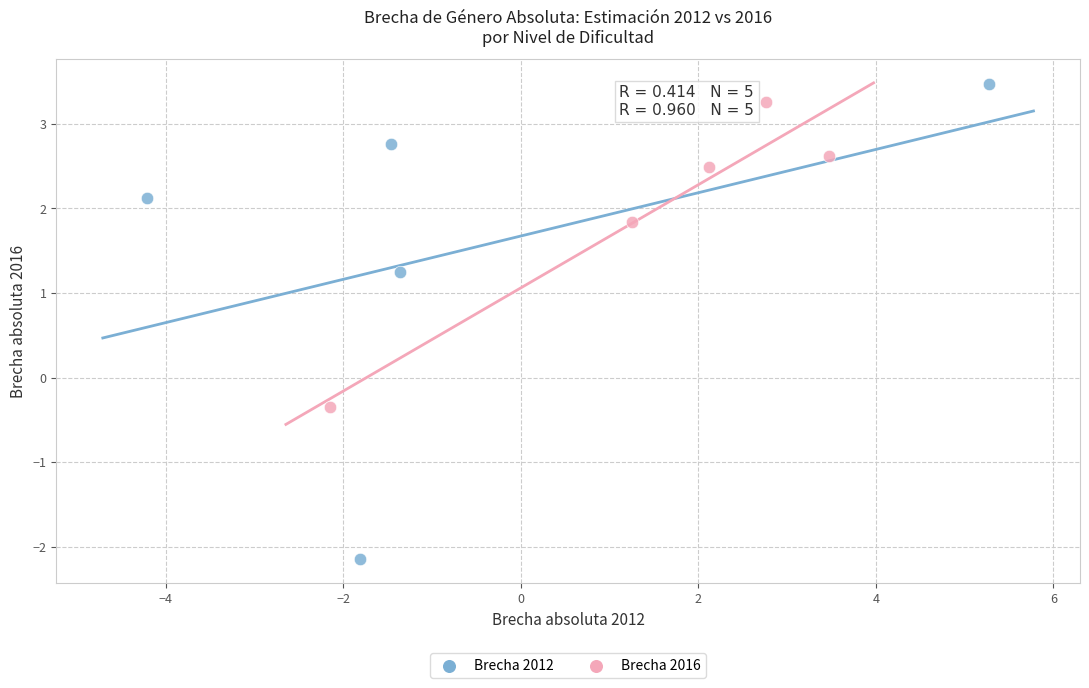

Which series has the widest spread of Y values?

Brecha 2012